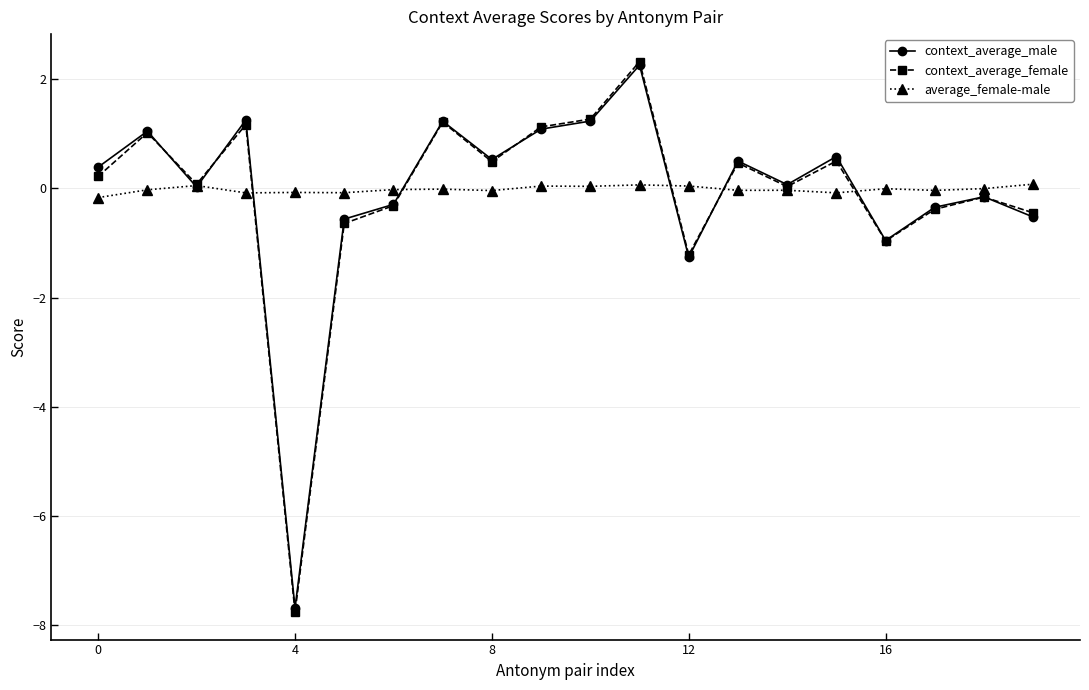

Which series has the largest range (max minus min)?

context_average_female